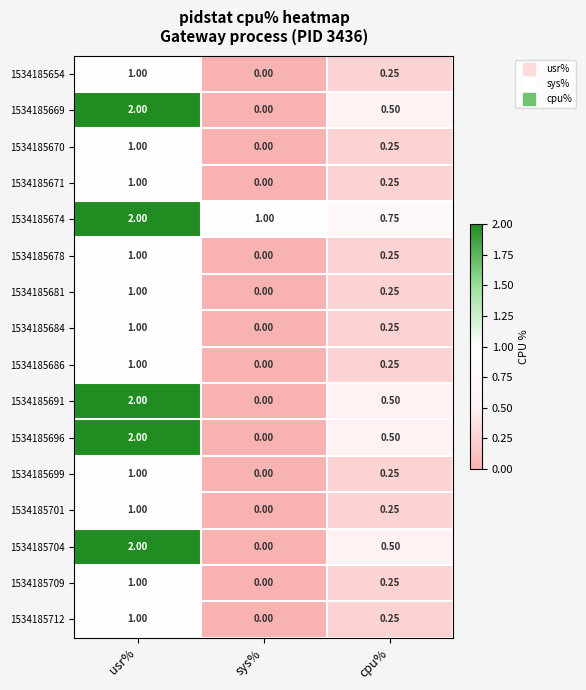

List the labels in order of 1534185684 value, largest first.

usr%, cpu%, sys%